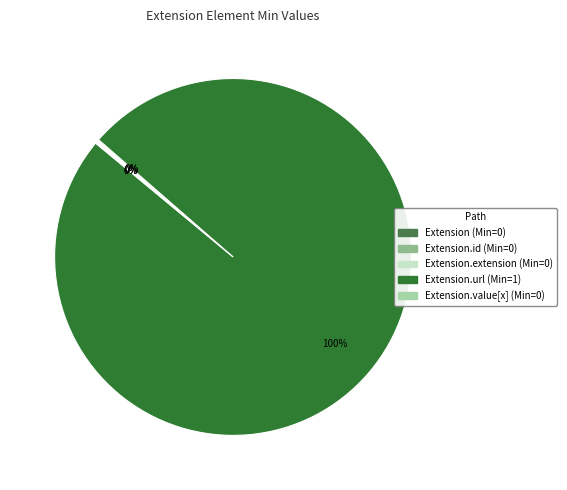

Rank the categories by value from highest to lowest.

Extension.url, Extension, Extension.id, Extension.extension, Extension.value[x]